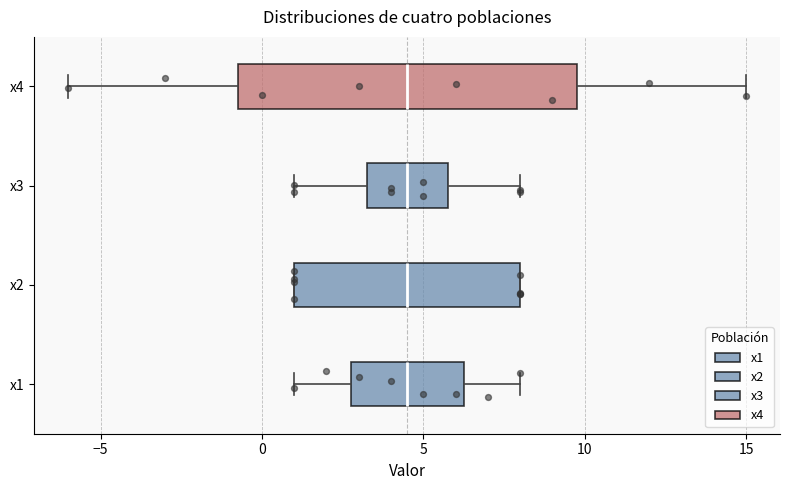

Reading bottom to top, transcribe this box plot: for each box, give where its median line is, the range the box spans, and where its two whiskers end, as read against the x-axis. The values are not printed on the chart, so give them approximately, as read against the axis.

x1: median 4.5, box 3.0 to 6.5, whiskers 1.0 to 8.0
x2: median 4.5, box 1.0 to 8.0, whiskers 1.0 to 8.0
x3: median 4.5, box 3.5 to 6.0, whiskers 1.0 to 8.0
x4: median 4.5, box -0.5 to 10.0, whiskers -6.0 to 15.0